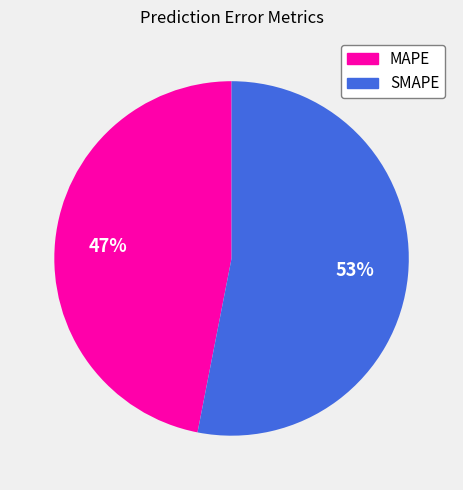

To the nearest percent, what is the difference between the MAPE and SMAPE slice percentages?

6%